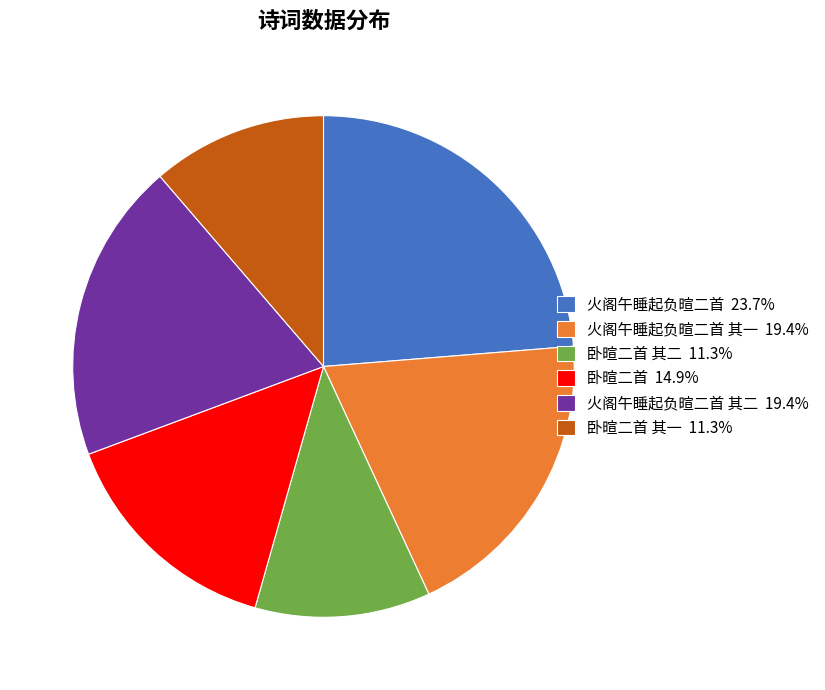

What is the ratio of the value at 卧暄二首 其二 11.3% to the value at 卧暄二首 其一 11.3%?

1.0